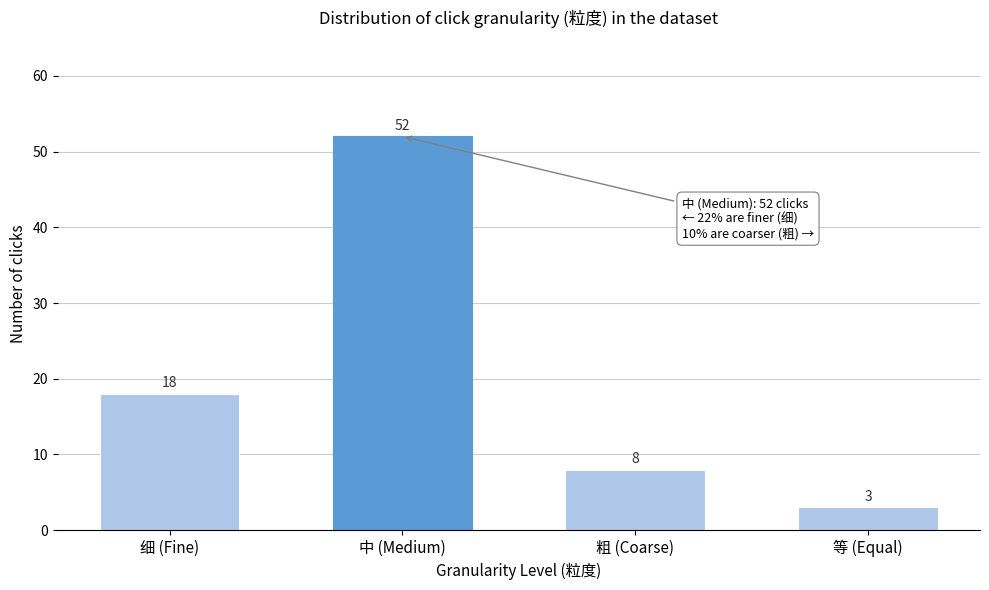

Reading left to right, what are all the values shown in this chart?

18	52	8	3